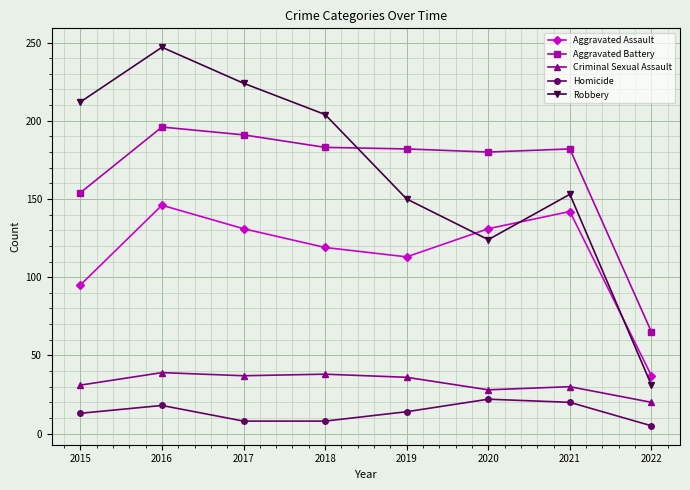

What is the greatest value displayed?

247